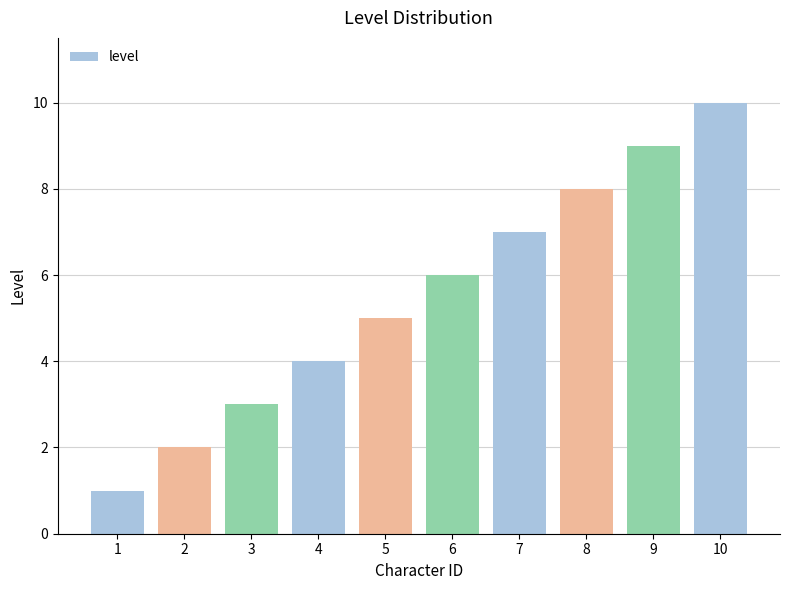

List the labels in order of value, largest first.

10, 9, 8, 7, 6, 5, 4, 3, 2, 1